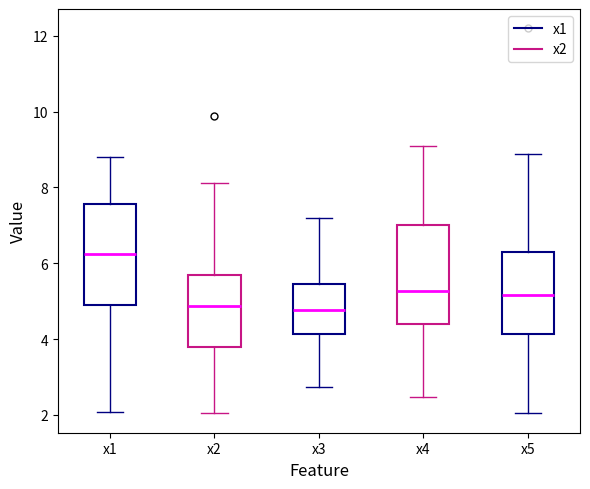

Where is the upper edge of the box for x2 on the y-axis? The values are not printed on the chart, so give them approximately, as read against the axis.

5.6